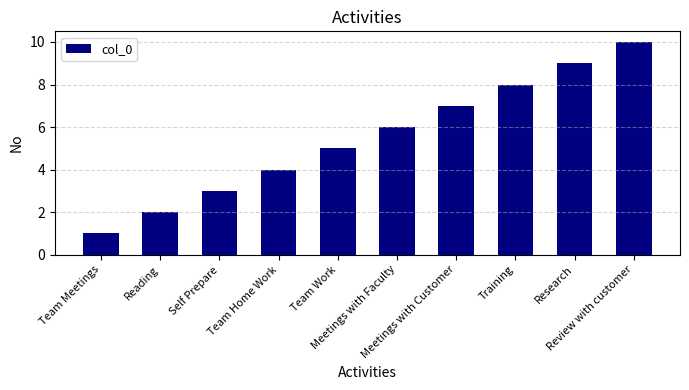

Reading left to right, list all the values displayed in this chart.

Team Meetings=1	Reading=2	Self Prepare=3	Team Home Work=4	Team Work=5	Meetings with Faculty=6	Meetings with Customer=7	Training=8	Research=9	Review with customer=10